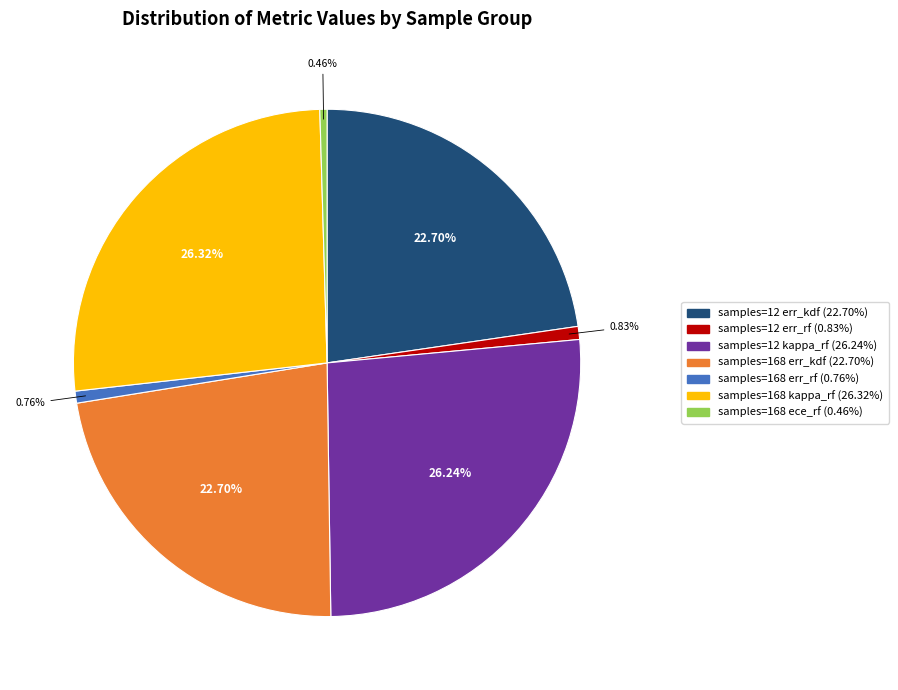

Is there a majority slice in this chart?

No